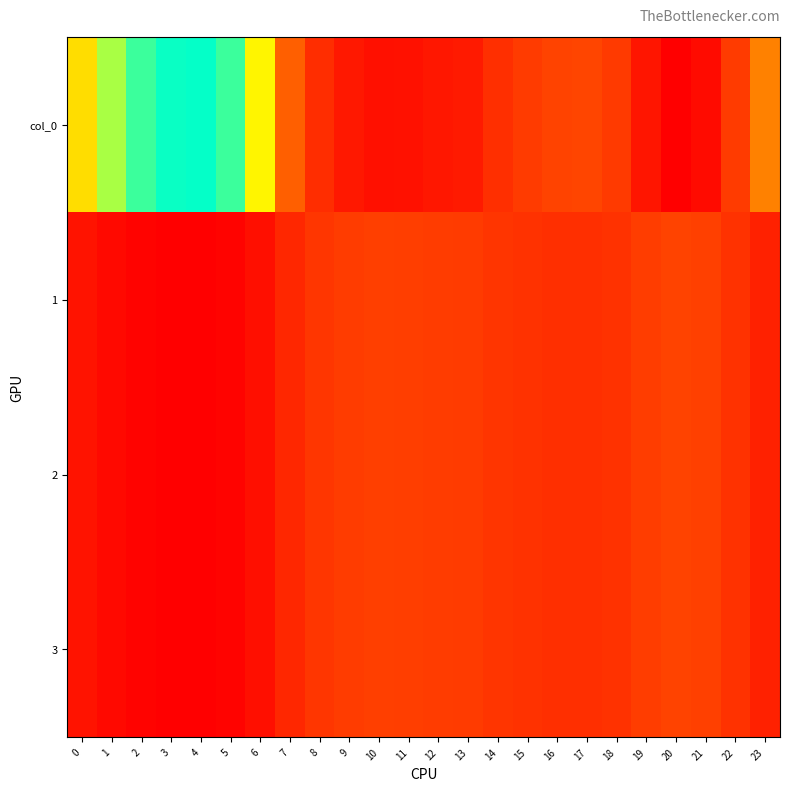

Reading left to right, list all the values displayed in this chart.

col_0: 0=256.5	1=239.7	2=228.7	3=224.1	4=223.3	5=228.7	6=250.9	7=289.1	8=314.1	9=324.7	10=328.7	11=327.8	12=325.1	13=323.3	14=313.4	15=307.1	16=303.4	17=302.1	18=307.7	19=325.9	20=337.2	21=331.2	22=307.4	23=279.3
1: 0=95.8	1=89.5	2=85.4	3=83.7	4=83.4	5=85.4	6=93.7	7=107.9	8=117.3	9=121.2	10=122.7	11=122.4	12=121.4	13=120.7	14=117.0	15=114.6	16=113.3	17=112.8	18=114.9	19=121.7	20=125.9	21=123.6	22=114.8	23=104.3
2: 0=95.8	1=89.5	2=85.4	3=83.7	4=83.4	5=85.4	6=93.7	7=107.9	8=117.3	9=121.2	10=122.7	11=122.4	12=121.4	13=120.7	14=117.0	15=114.6	16=113.3	17=112.8	18=114.9	19=121.7	20=125.9	21=123.6	22=114.8	23=104.3
3: 0=95.8	1=89.5	2=85.4	3=83.7	4=83.4	5=85.4	6=93.7	7=107.9	8=117.3	9=121.2	10=122.7	11=122.4	12=121.4	13=120.7	14=117.0	15=114.6	16=113.3	17=112.8	18=114.9	19=121.7	20=125.9	21=123.6	22=114.8	23=104.3